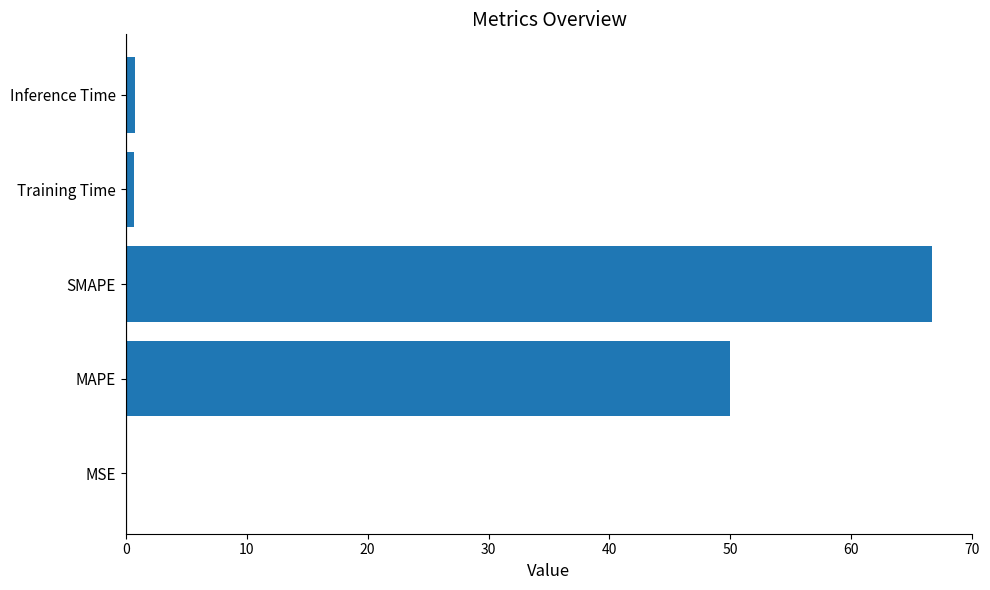

The value at MSE is 0.0. True or false?

True